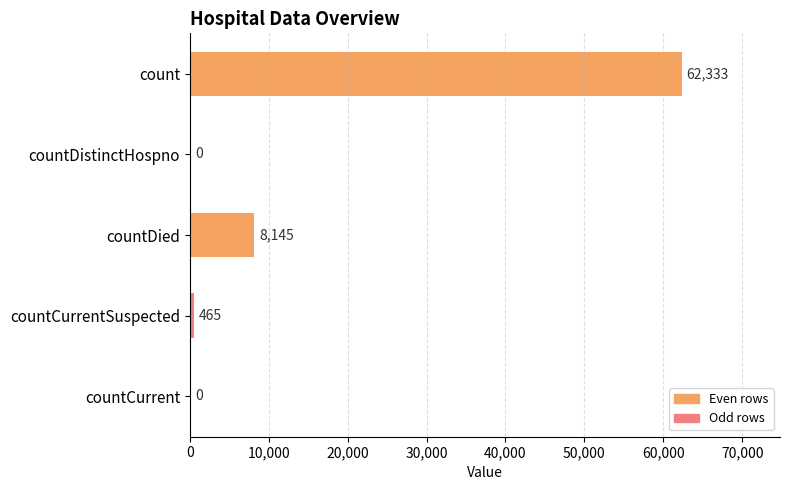

What is the change in value from countDistinctHospno to countDied?

+8145